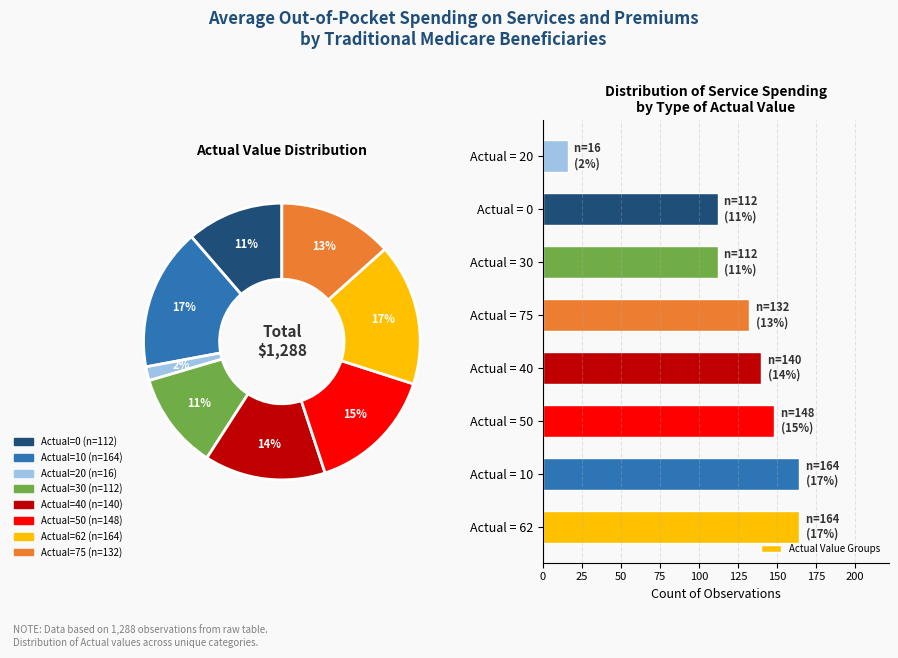

Does any single category account for the majority?

No